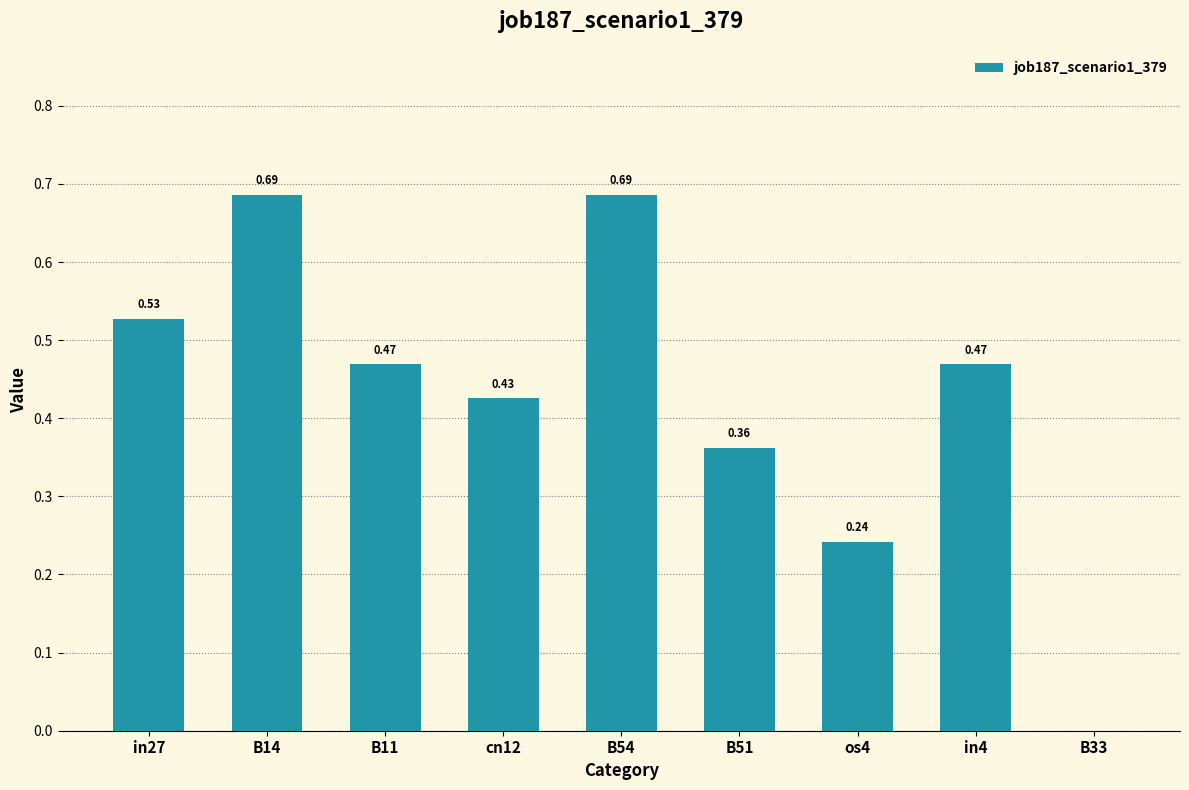

What is the sum of the values at in4 and cn12?

0.9